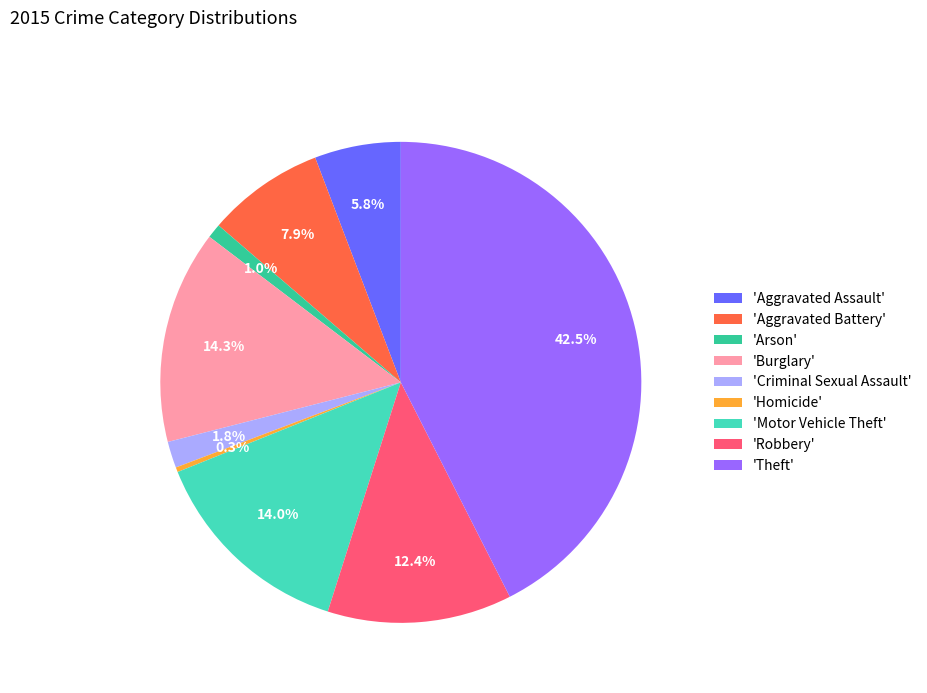

Which has a higher value, 'Homicide' or 'Criminal Sexual Assault'?

'Criminal Sexual Assault'